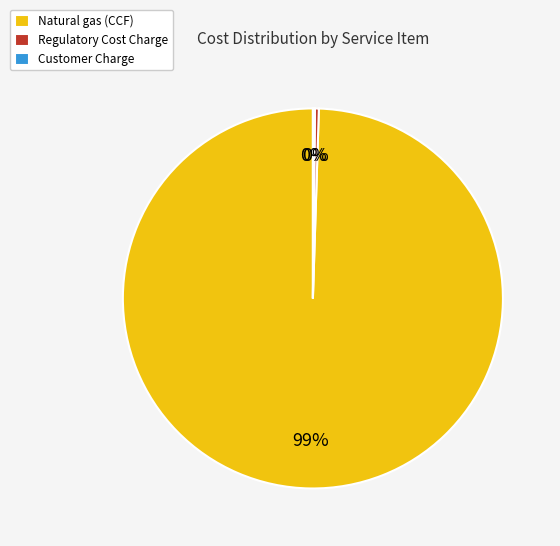

Does any single category account for the majority?

Yes